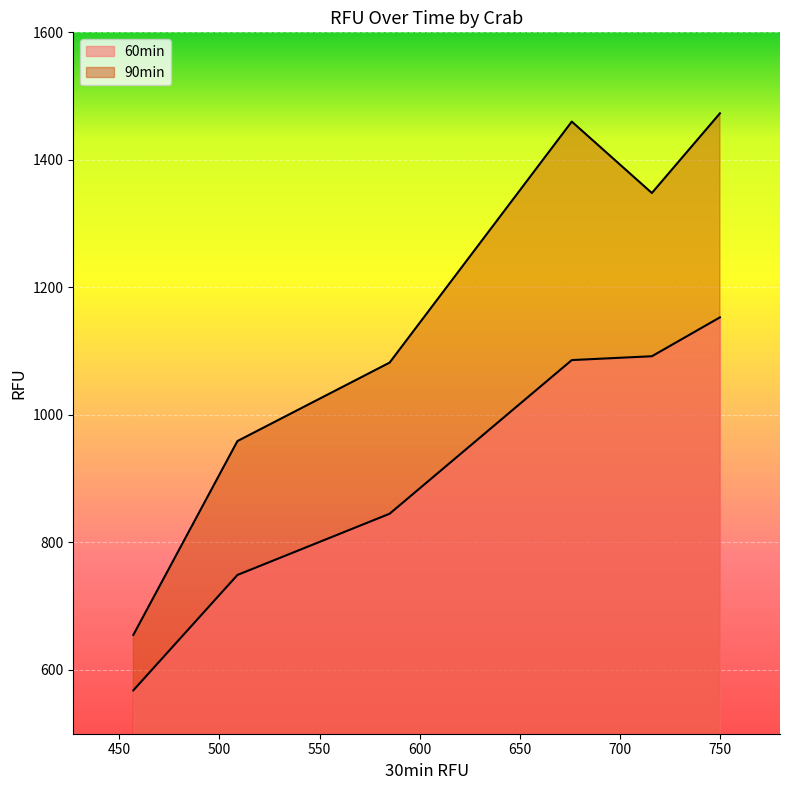

The value at 676 is 1460. True or false?

False